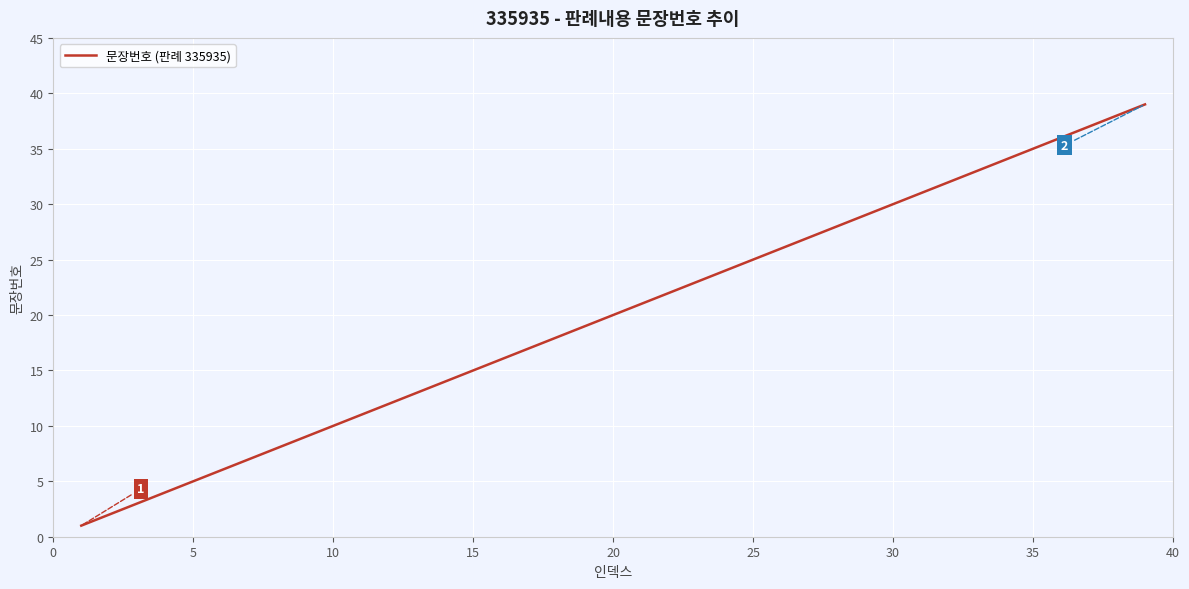

What is the difference between the maximum and minimum values?

38